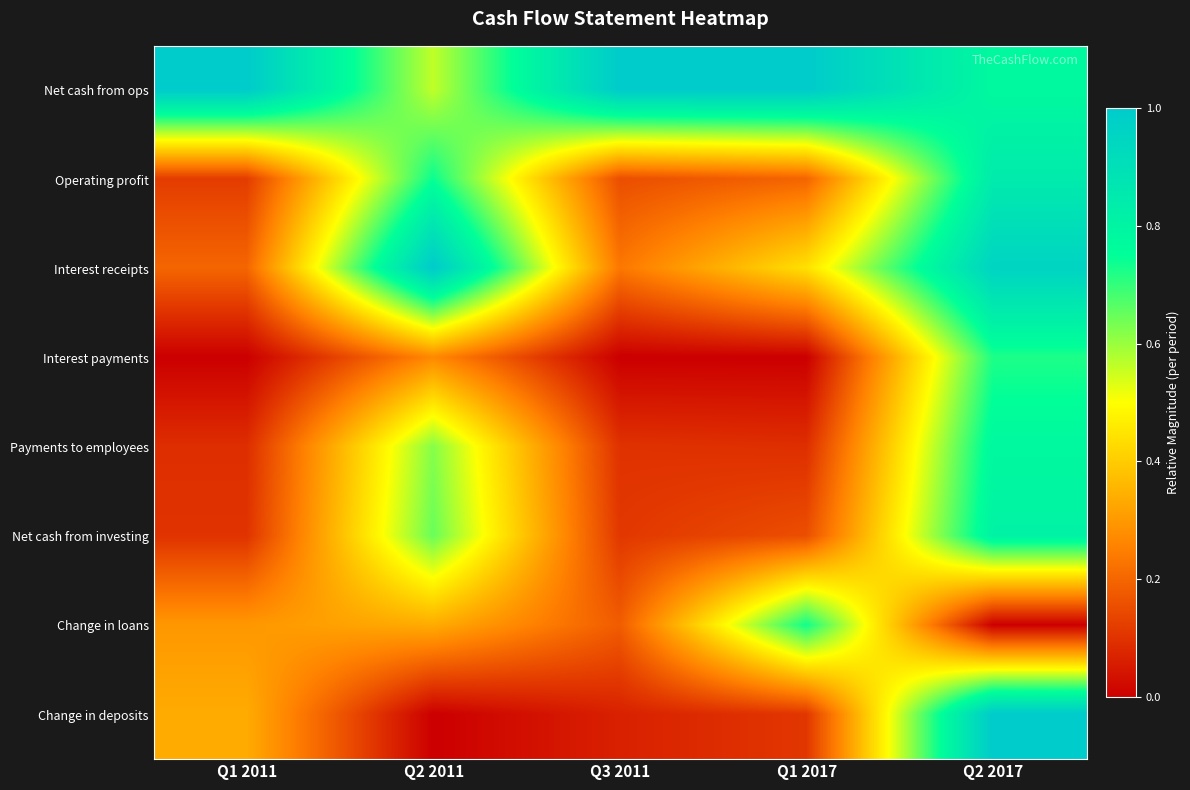

Between Q1 2017 and Q1 2011, which is larger?

Q1 2017